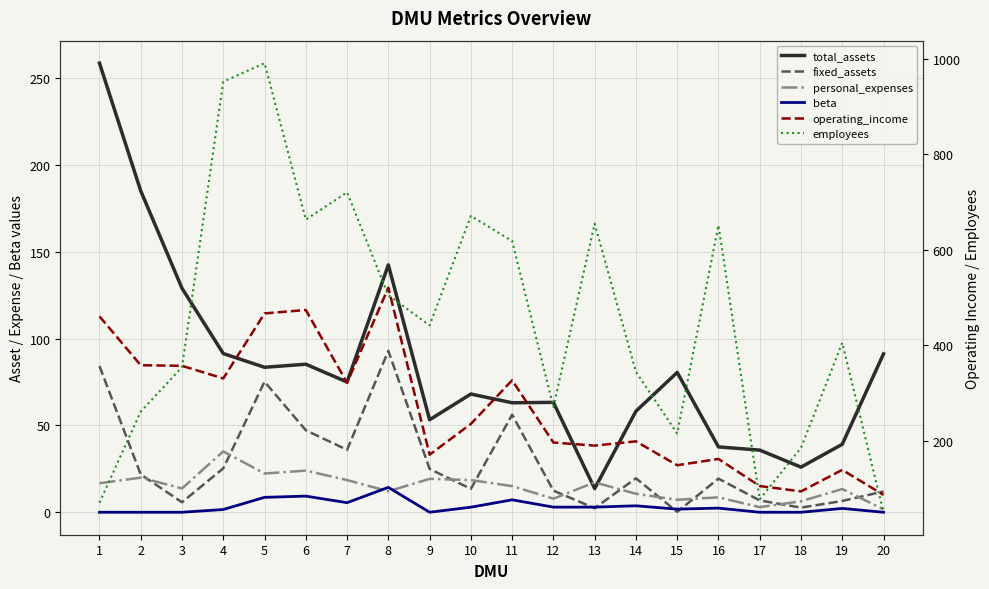

At which label does employees first exceed 441?

4